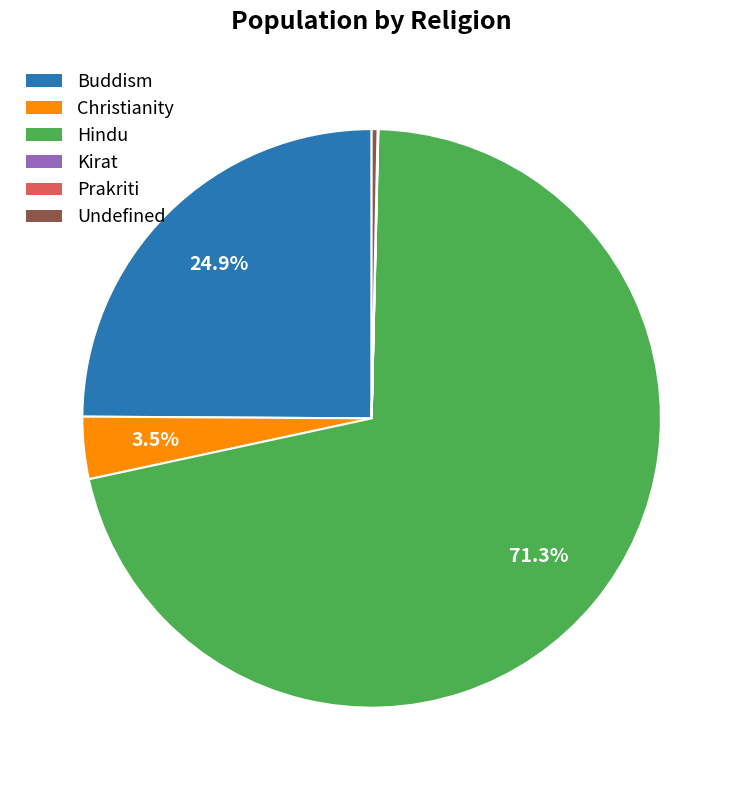

Between Christianity and Undefined, which is larger?

Christianity